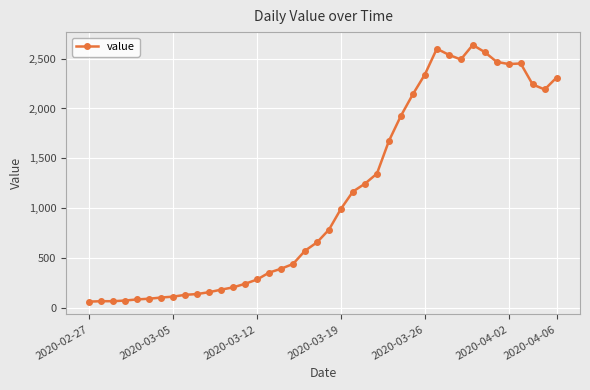

How many data points are less than 784?

20